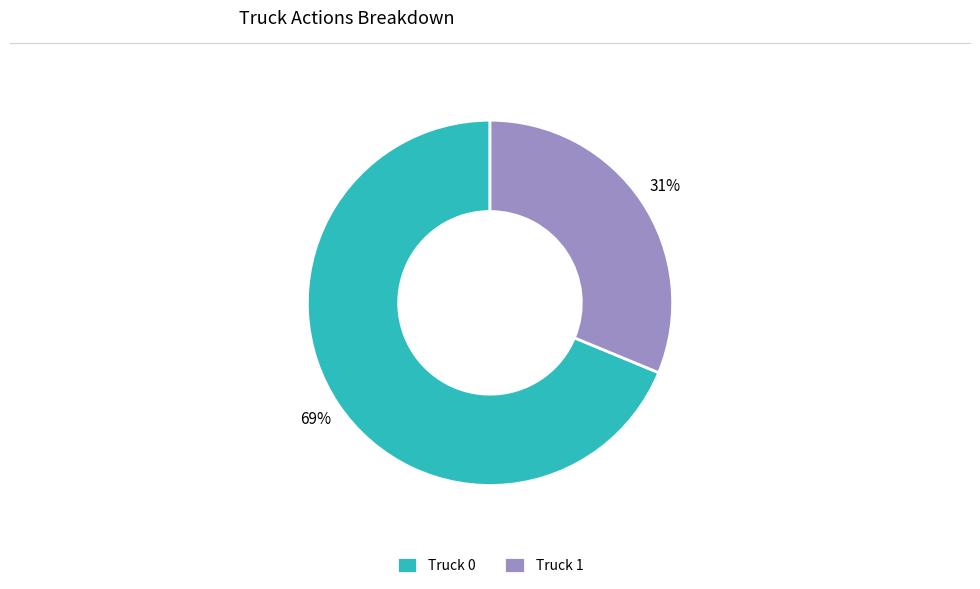

To the nearest percent, what portion does Truck 0 represent?

69%